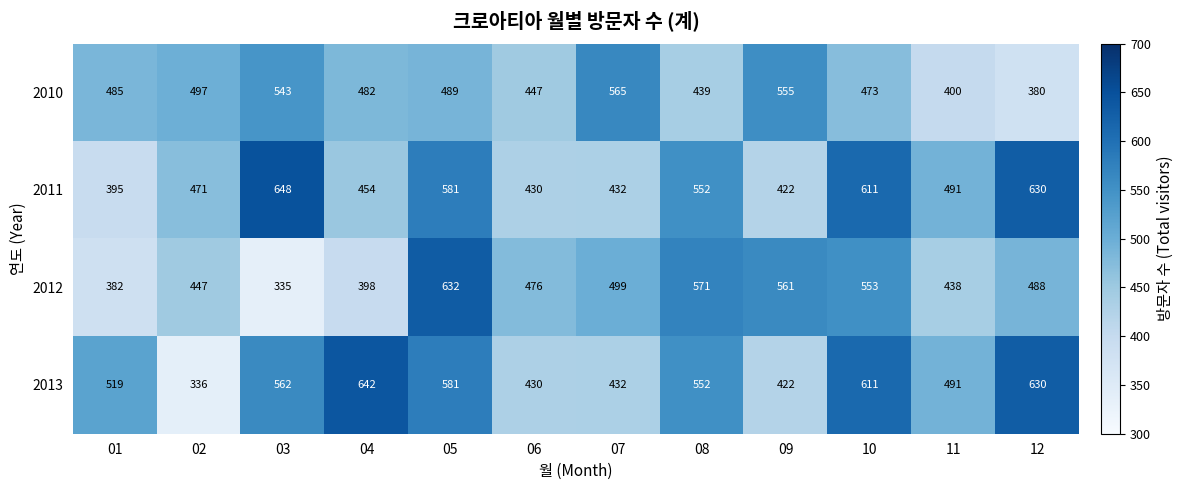

What is the difference between the maximum and second lowest values in the 2012 series?

250